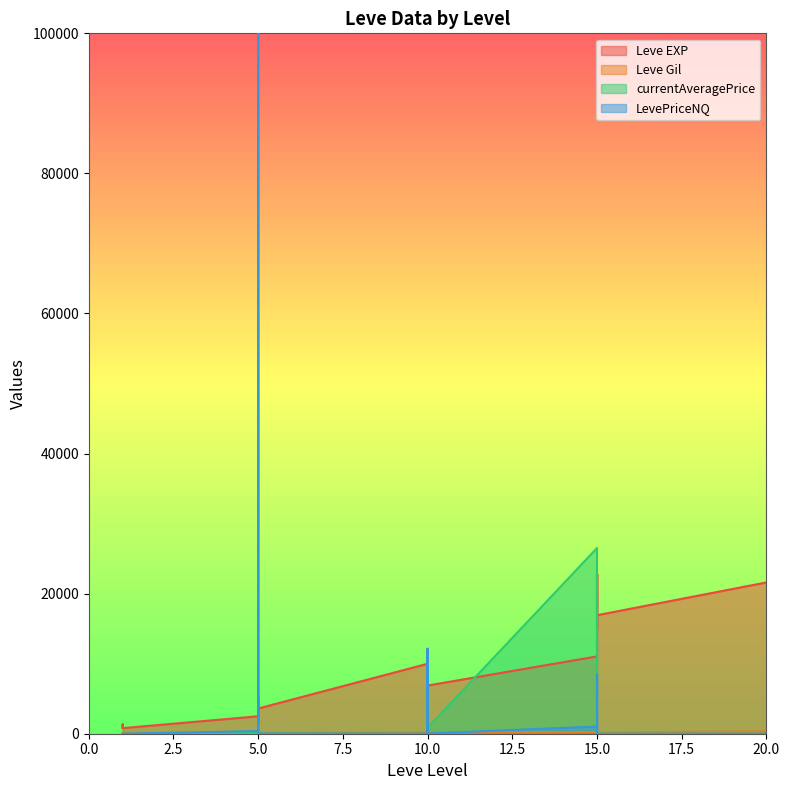

Between which two adjacent categories do Leve EXP and LevePriceNQ first intersect?

5 and 5